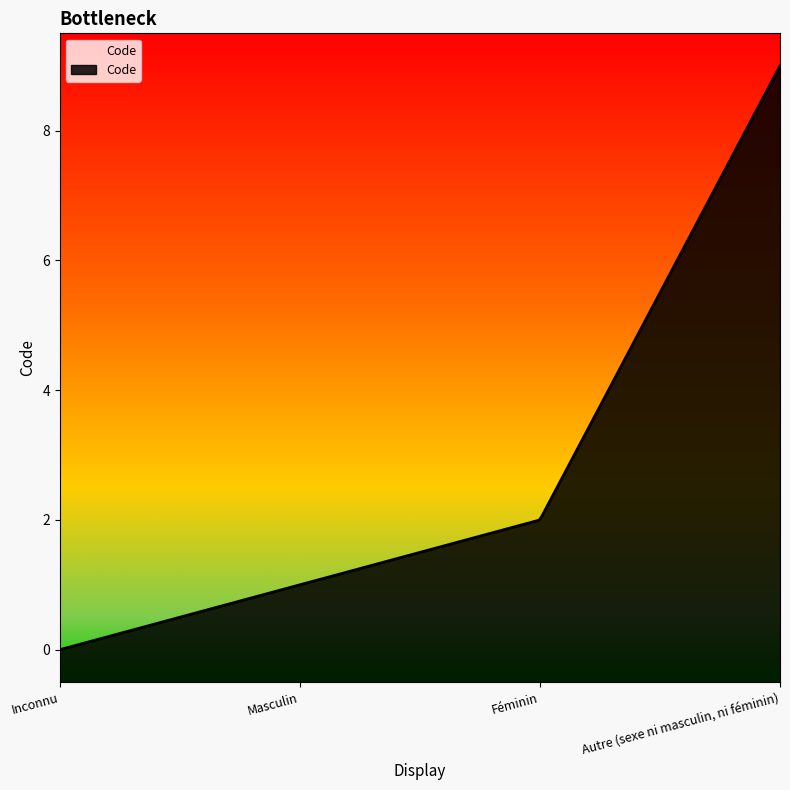

The value at Autre (sexe ni masculin, ni féminin) is 9. True or false?

True